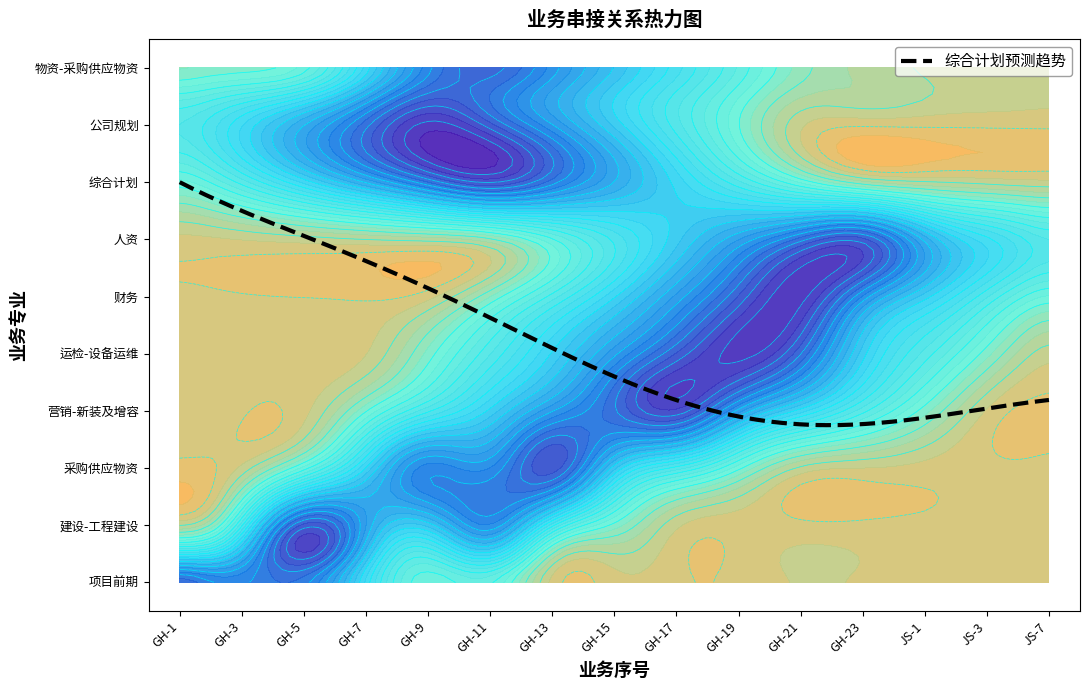

What is the sum of all 营销-新装及增容 values?

31